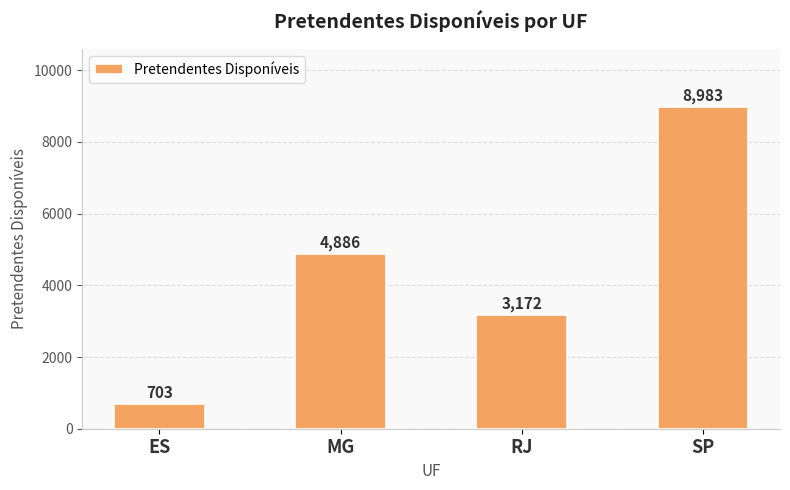

How many bars are there in total?

4